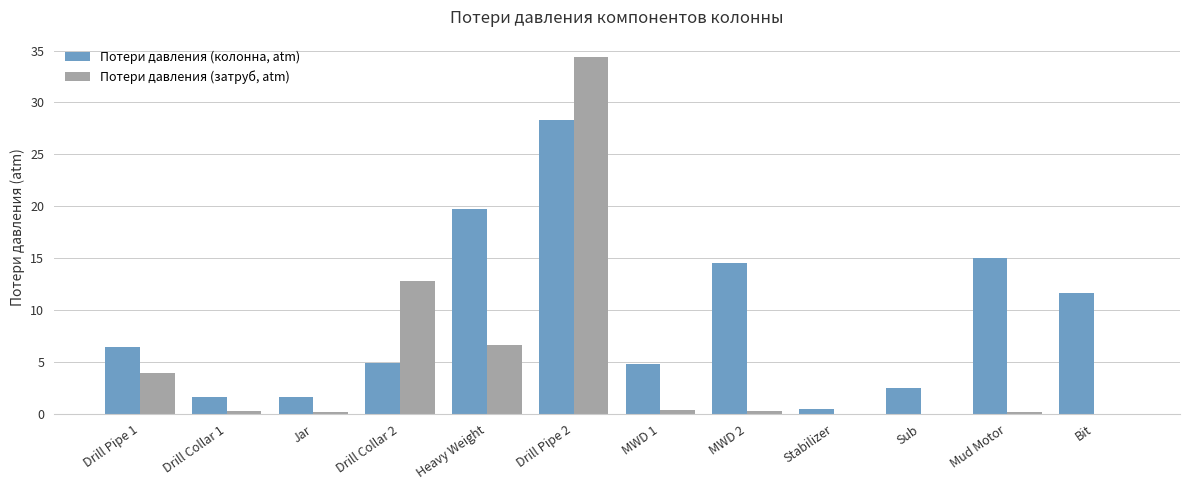

Read the Потери давления (колонна, atm) value at Bit.

11.6